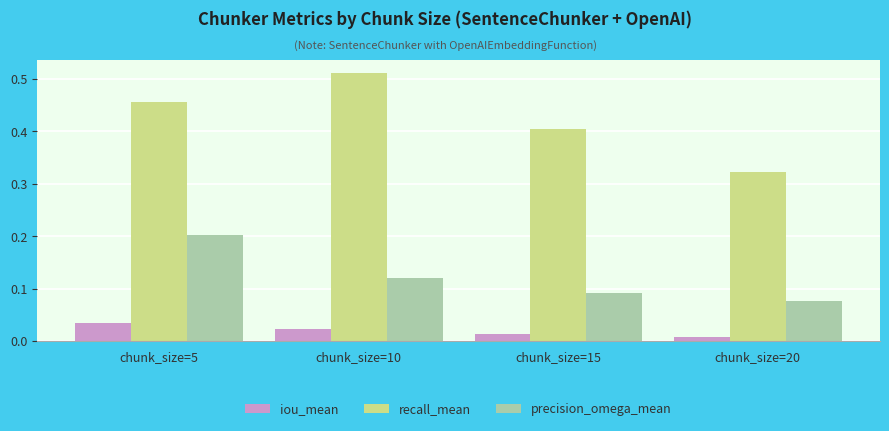

Is it true that iou_mean equals 0.1 at chunk_size=5?

False